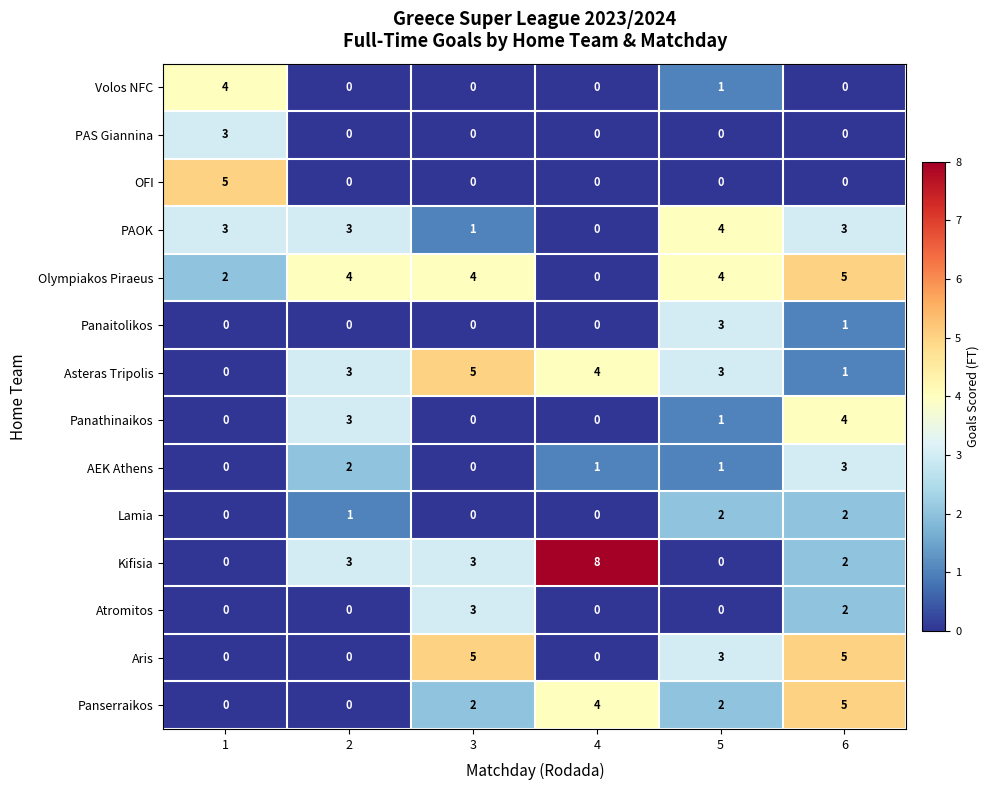

How many distinct data groups are displayed?

14